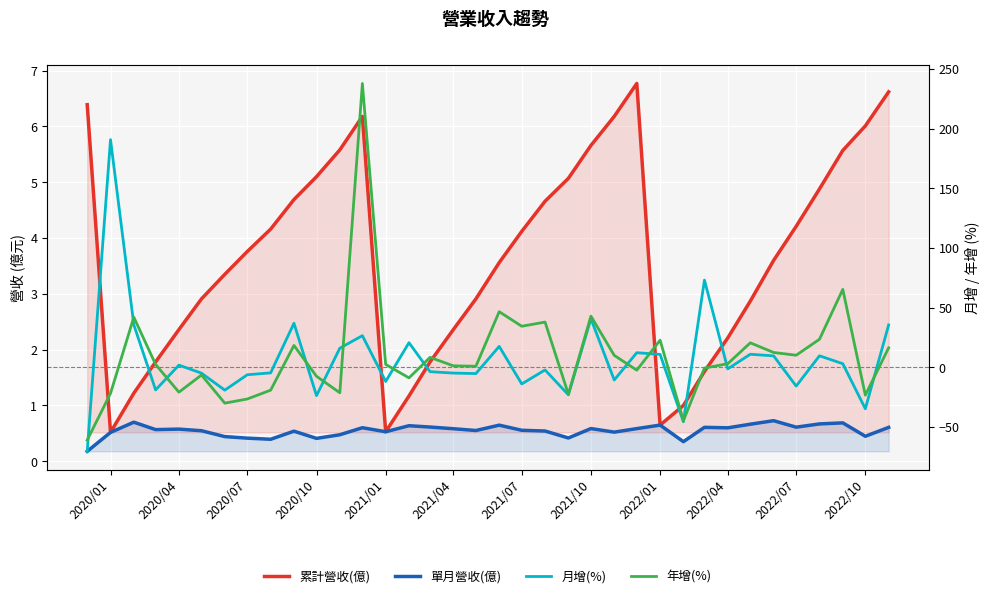

How many categories are shown in the chart?

36